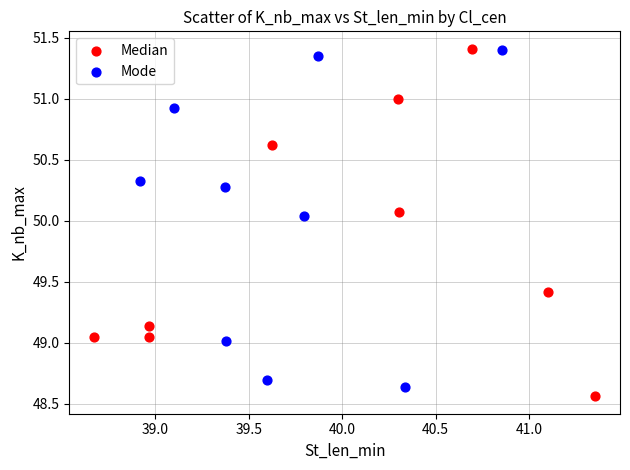

What are all the series names shown in the legend?

Median, Mode